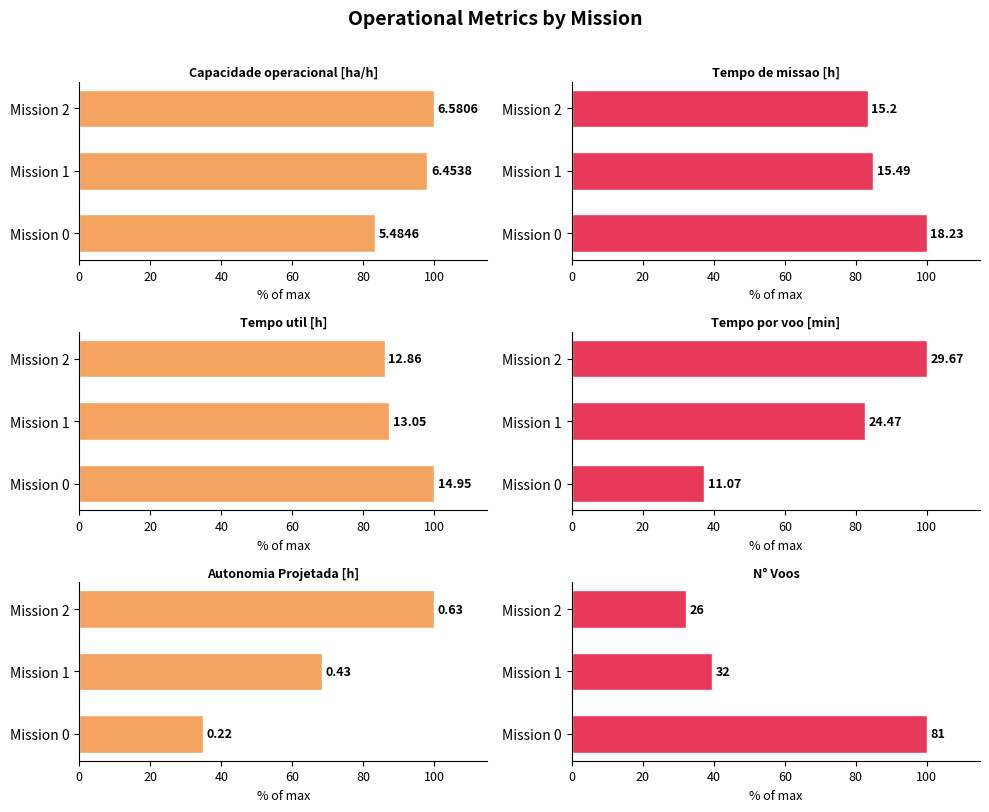

Between Mission 0 and Mission 2, which series saw the biggest shift?

N° Voos